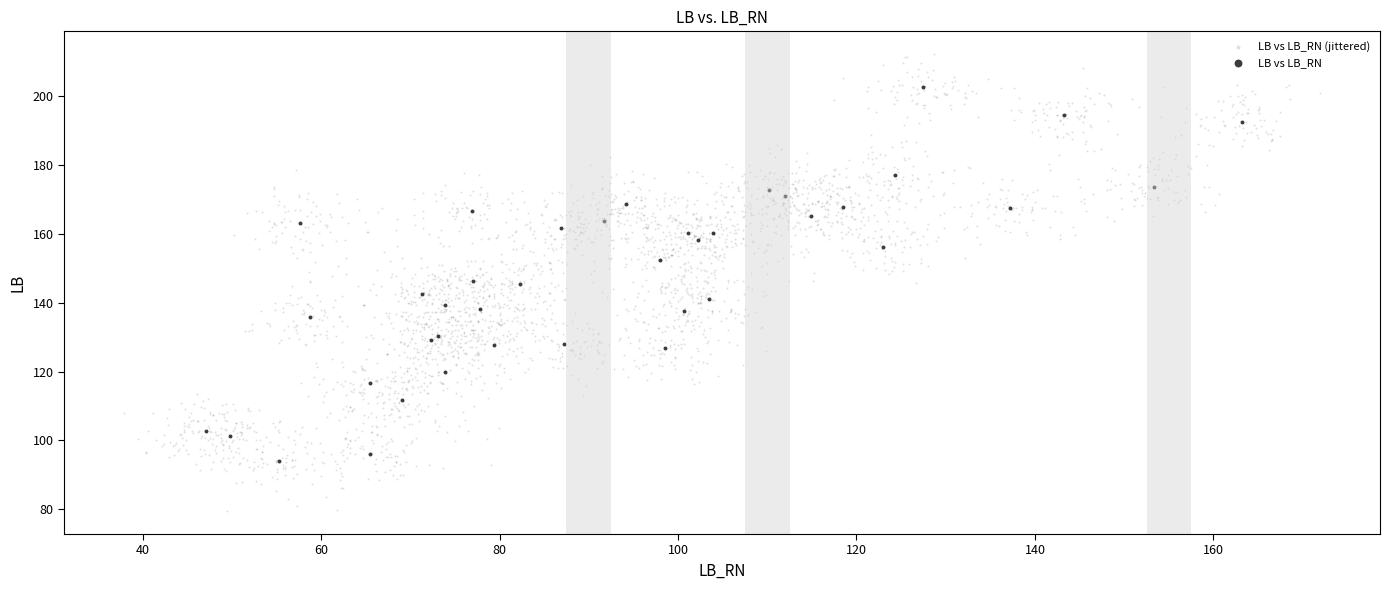

Which series reaches the maximum Y coordinate?

LB vs LB_RN (jittered)